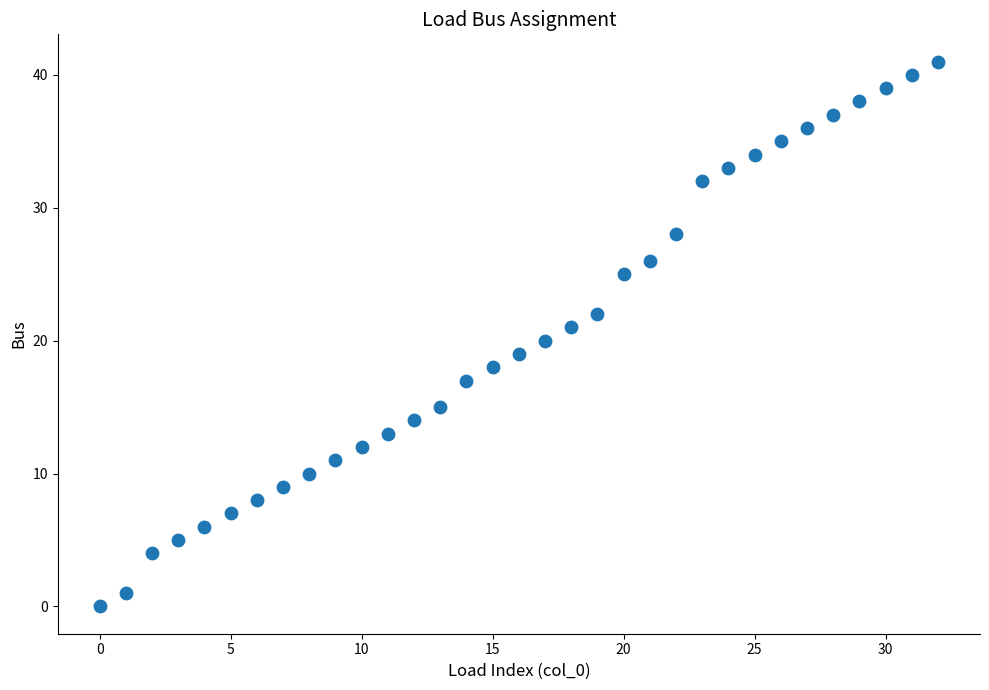

What is the range of Y values (max minus min)?

41